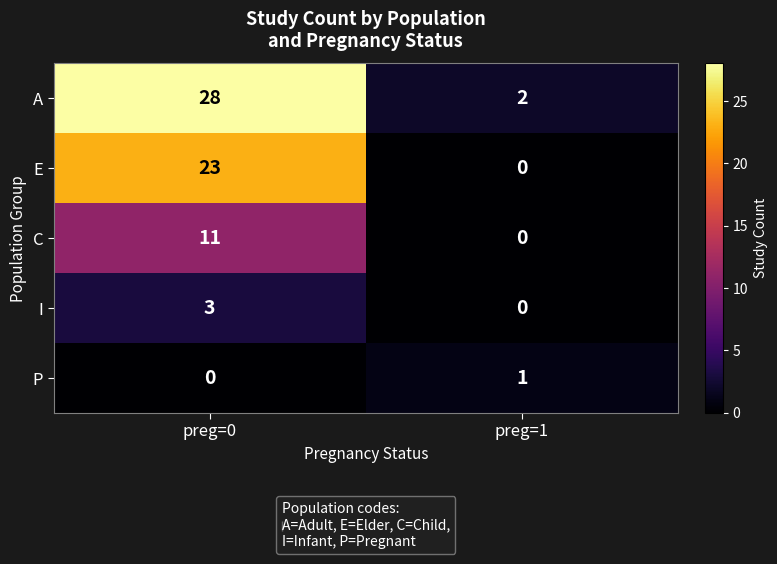

True or false: E has a value of -9 at preg=1.

False